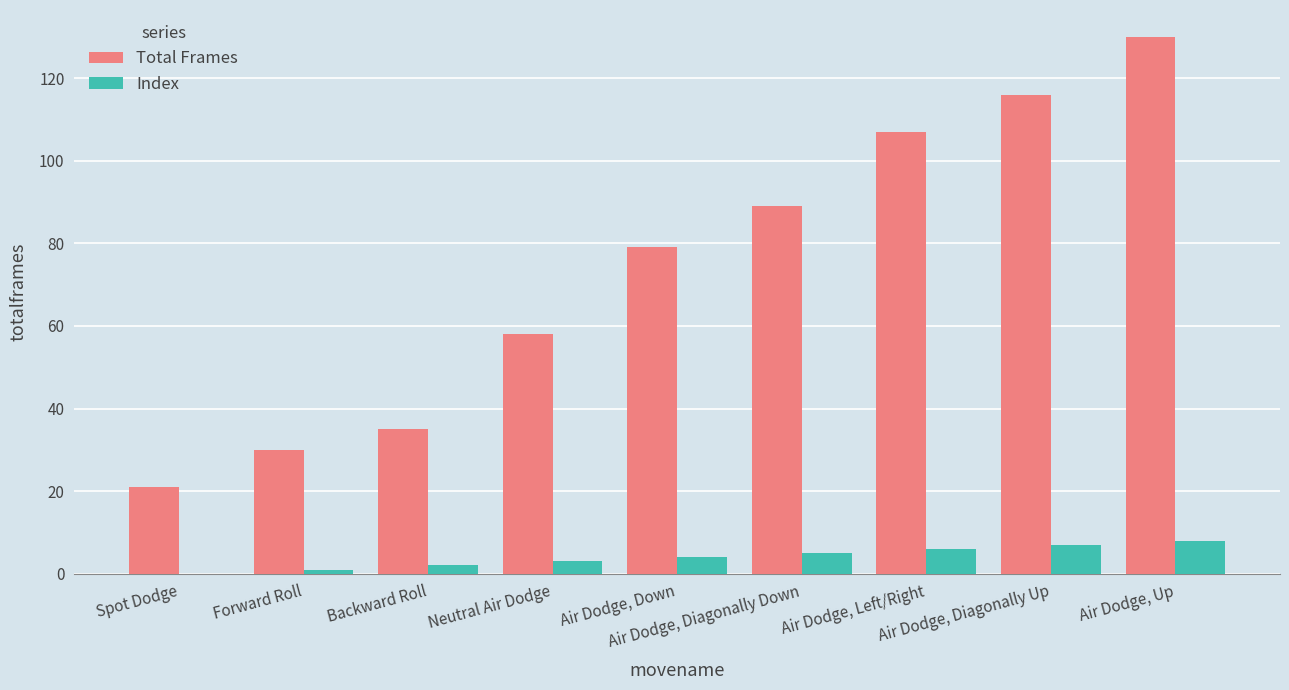

What is the average value of the Total Frames series?

74